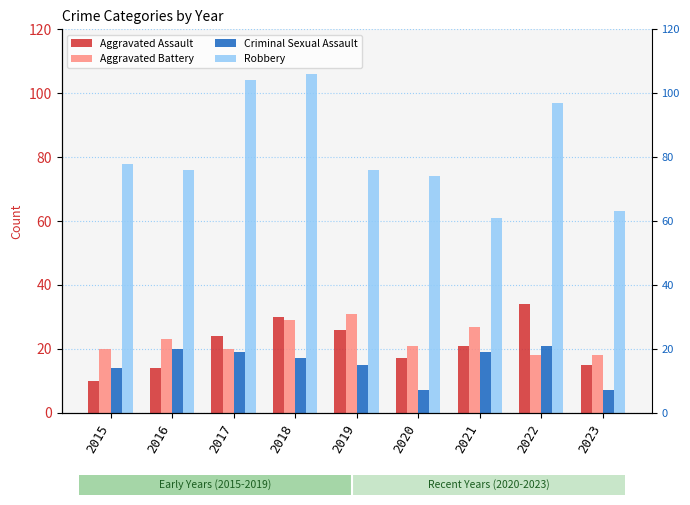

What is the difference between the maximum and minimum values in the Criminal Sexual Assault series?

14